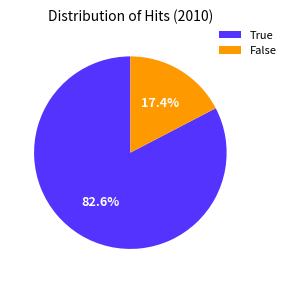

Does True account for over 50% of the chart?

Yes